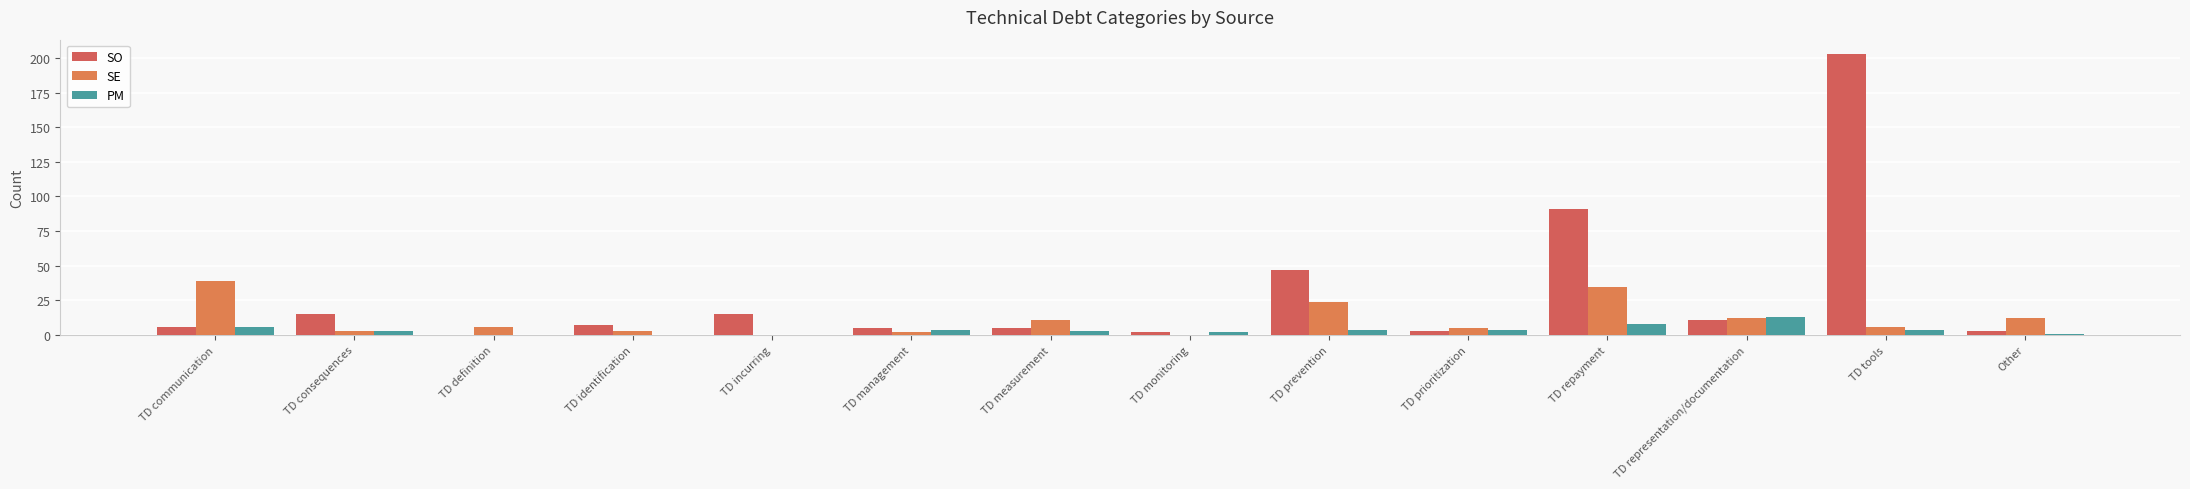

The value of SO at TD measurement is 8. True or false?

False